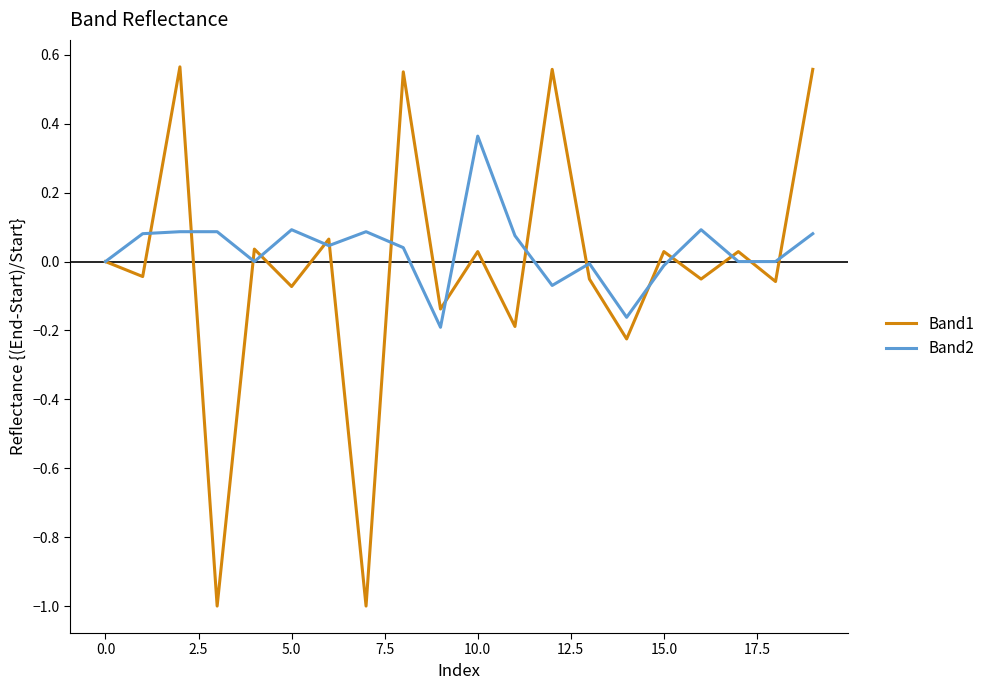

What is the minimum value for Band1?

-1.0